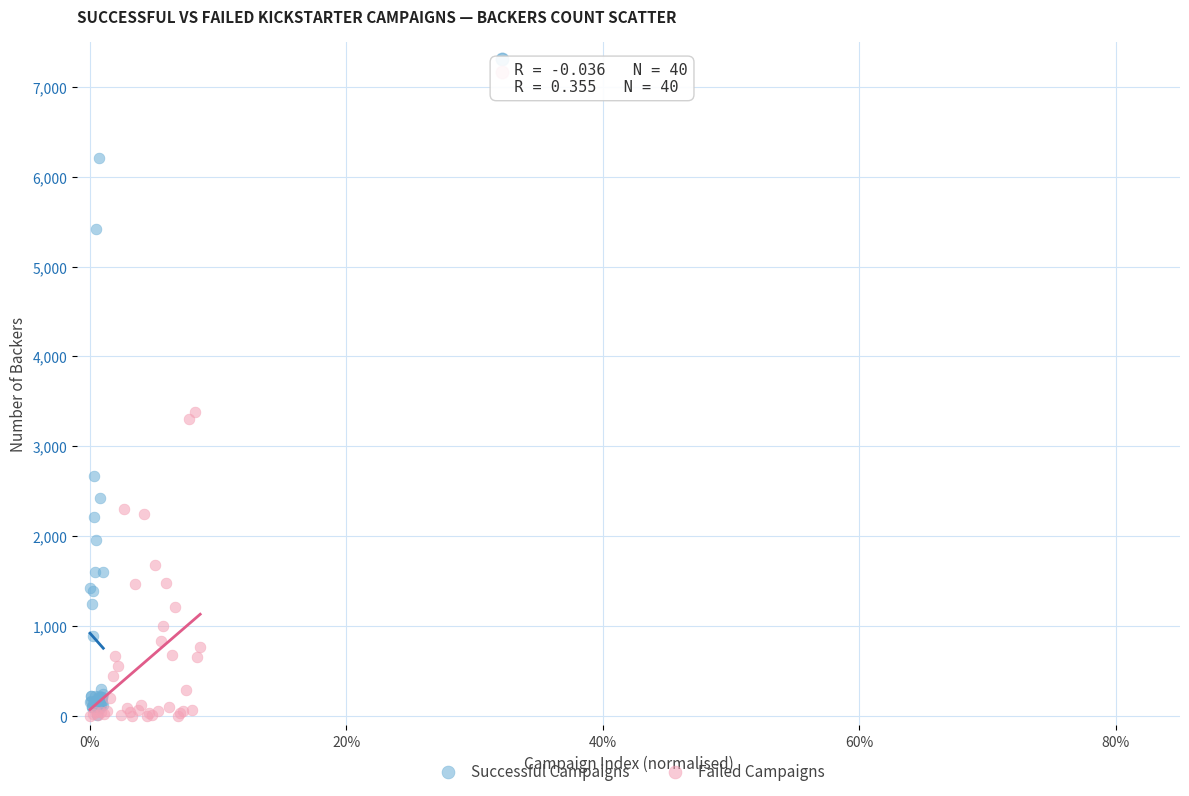

Which series contains the highest Y value?

Successful Campaigns